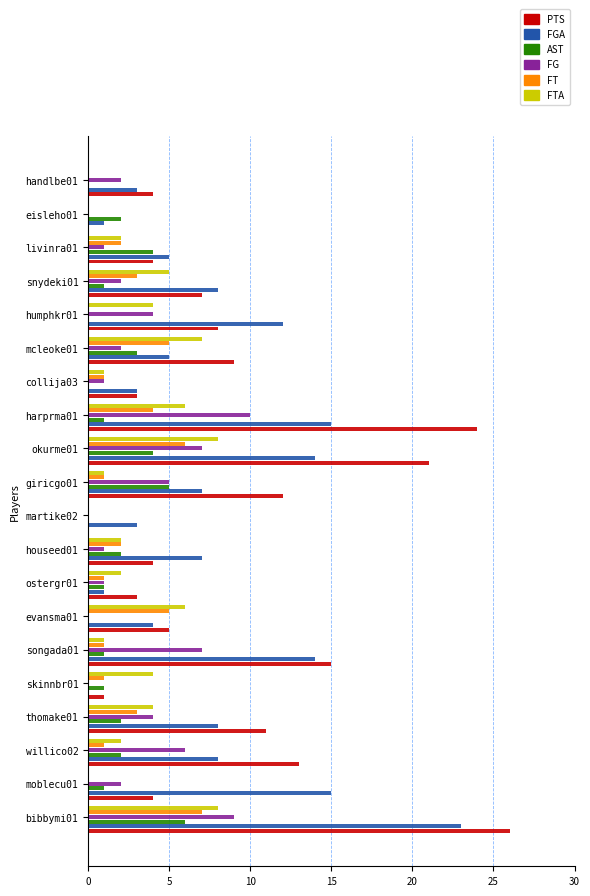

What is the maximum value shown in the chart?

26